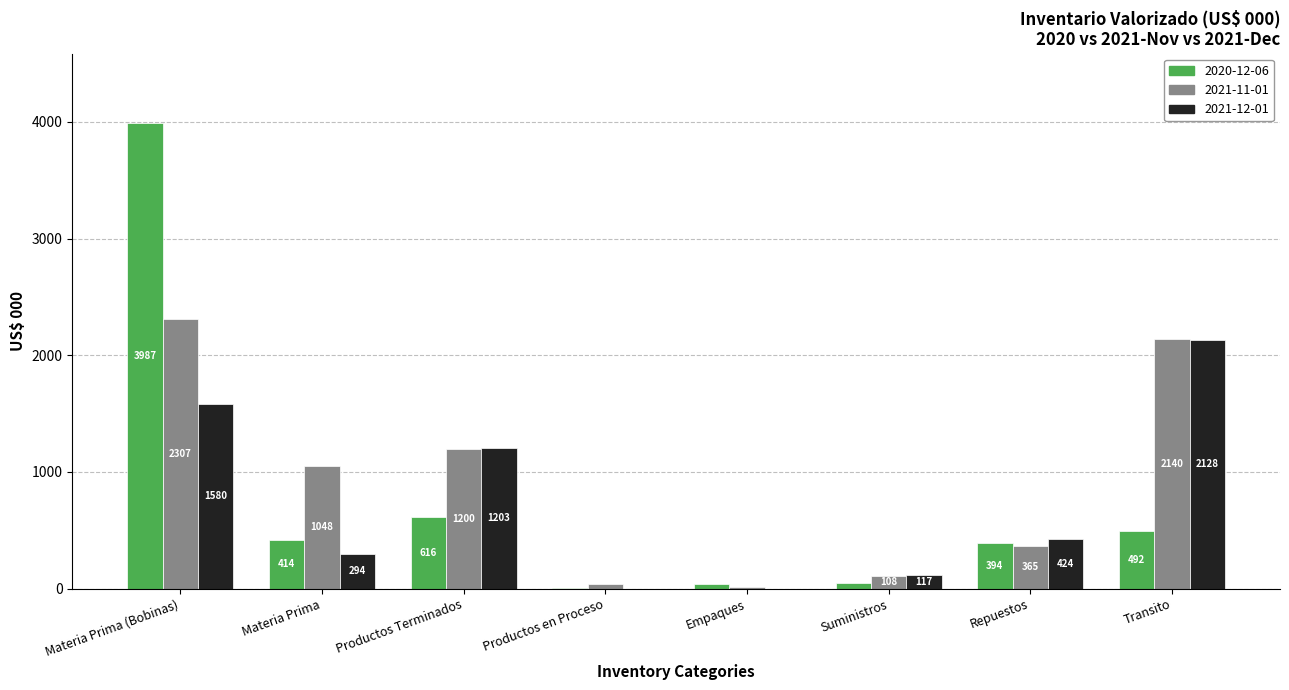

At which category is the sum across all series the highest?

Materia Prima (Bobinas)